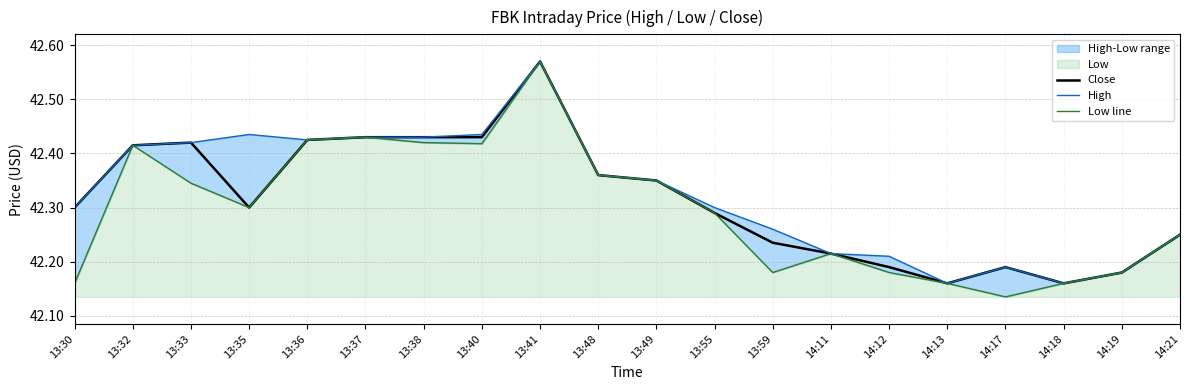

What is the difference between the Low line values at 14:21 and 13:49?

0.1